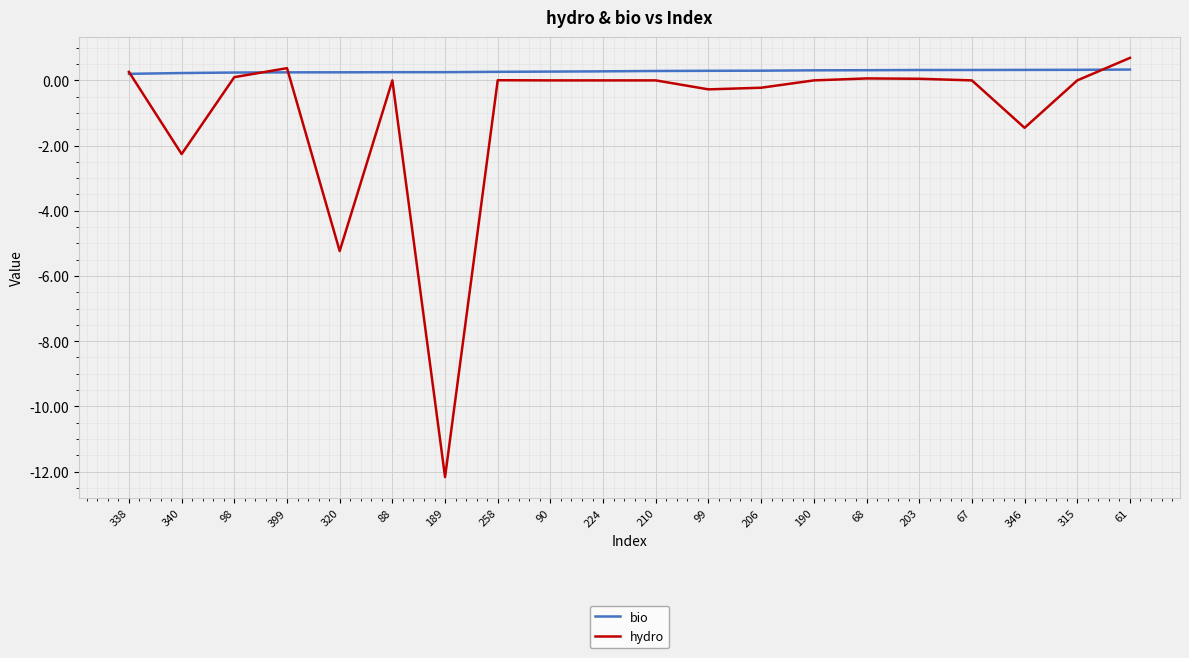

Does the chart have visible grid lines?

Yes